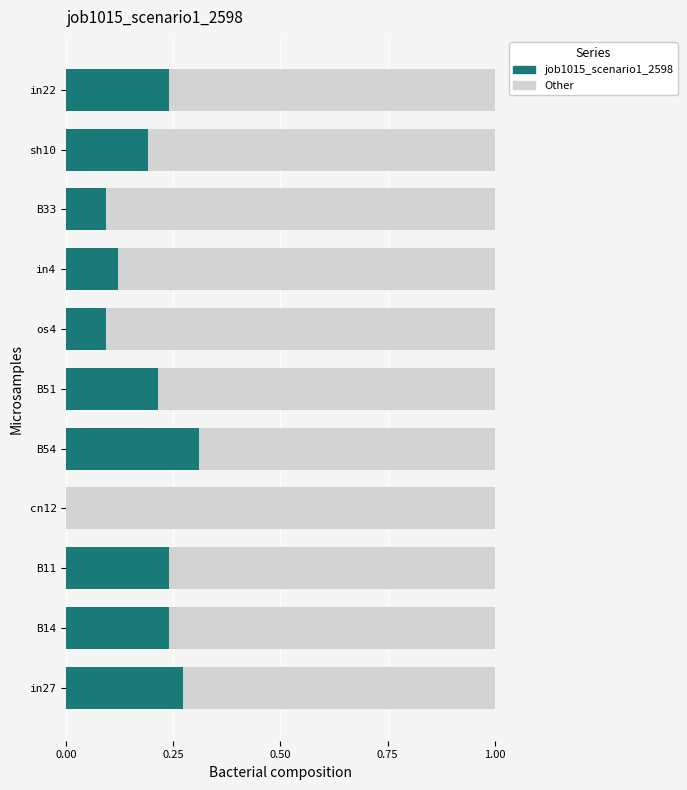

What is the total value across all series at os4?

1.0